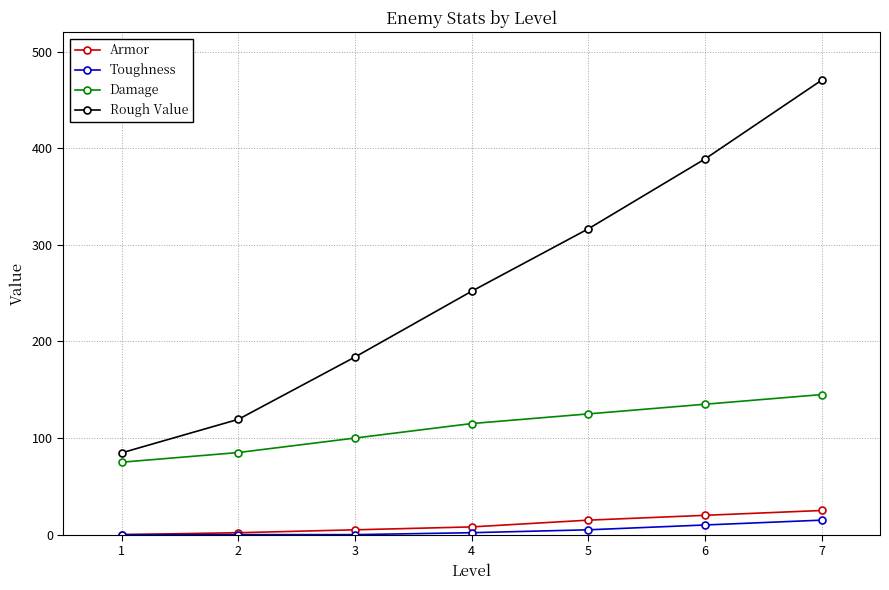

What is the difference between the maximum and minimum values in the Toughness series?

15.0